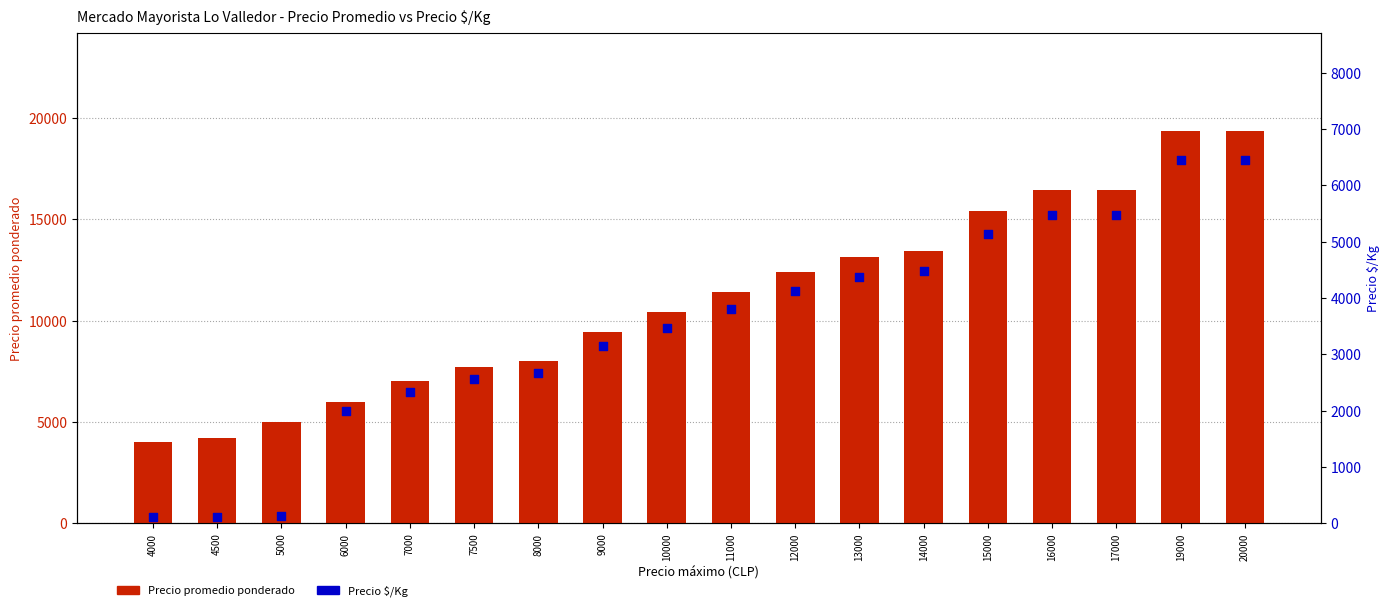

Which series has the largest total across all categories?

Precio promedio ponderado